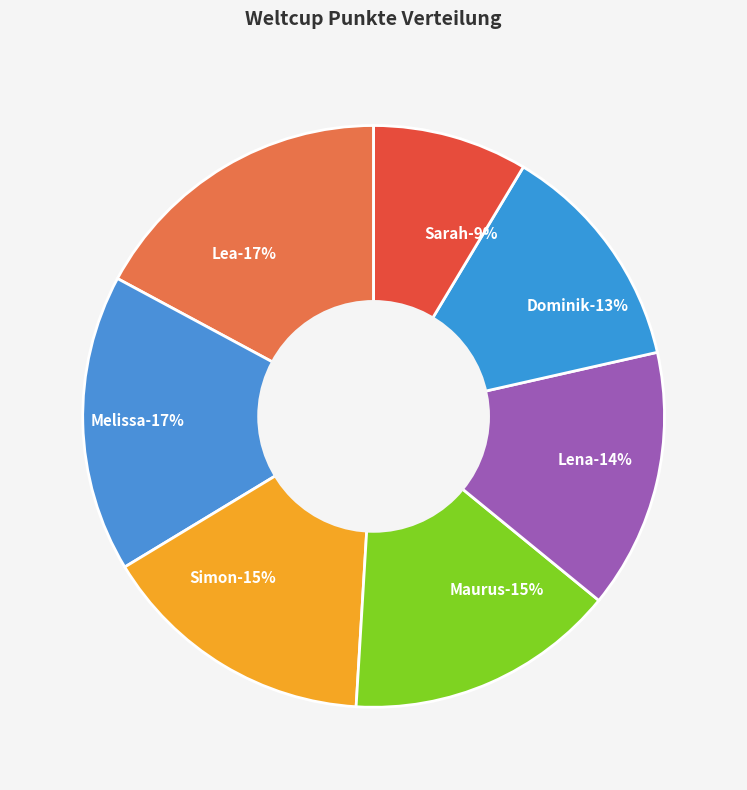

What percentage is the Sarah slice, to the nearest percent?

9%